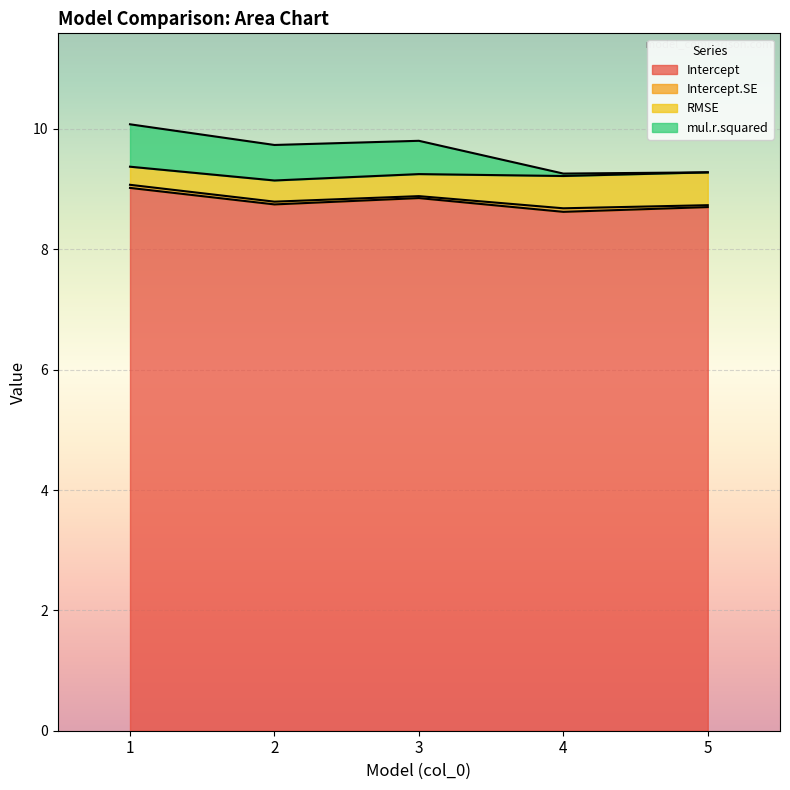

True or false: Intercept and RMSE cross at least once.

False